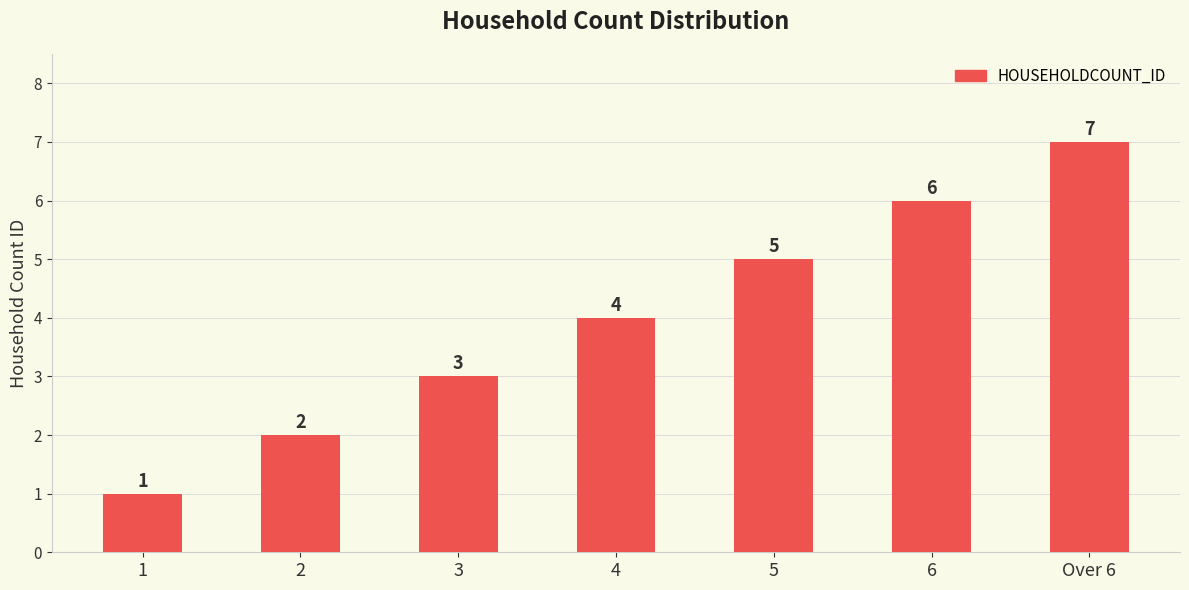

Are the bars grouped side by side (vs. stacked)?

No